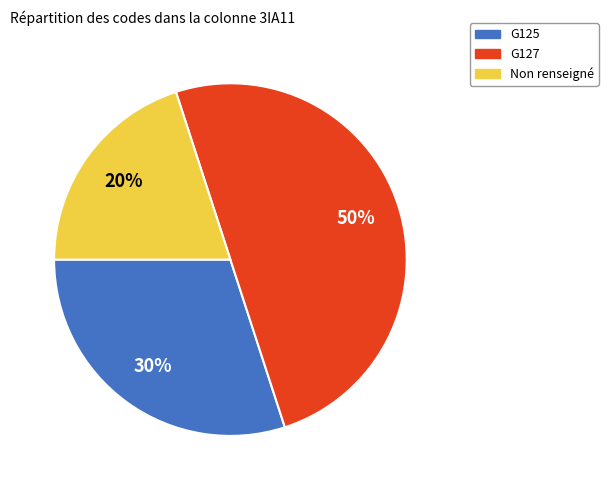

True or false: Non renseigné accounts for 20% of the total.

True